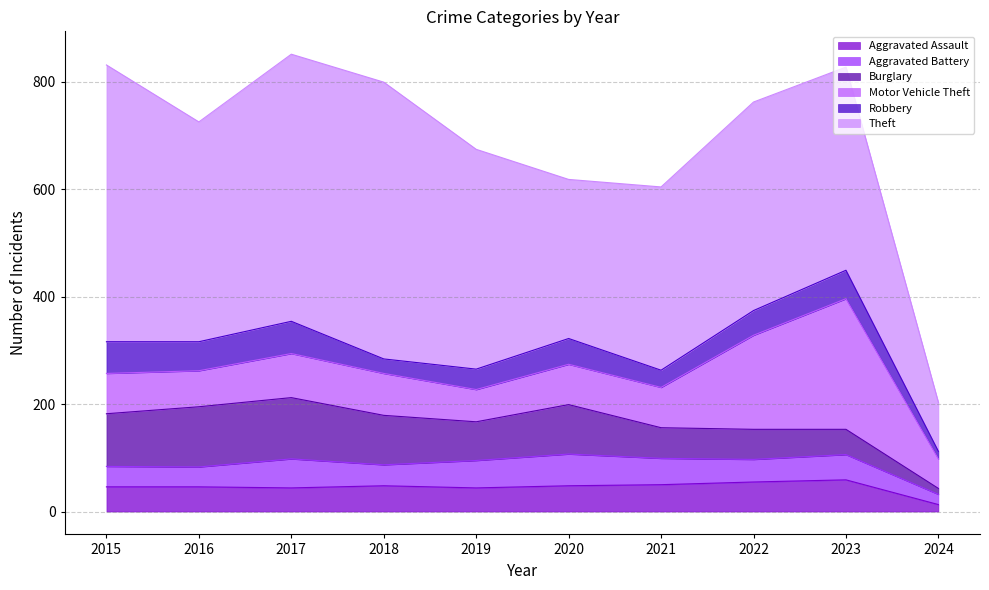

Reading left to right, what are all the values shown in this chart?

Aggravated Assault: 46	46	44	48	44	48	50	55	59	13
Aggravated Battery: 38	37	54	39	51	59	49	42	47	19
Burglary: 98	112	114	92	72	92	57	56	47	11
Motor Vehicle Theft: 75	67	82	78	60	75	75	175	243	55
Robbery: 59	54	60	27	38	48	32	46	53	14
Theft: 515	409	497	515	409	296	341	388	378	91